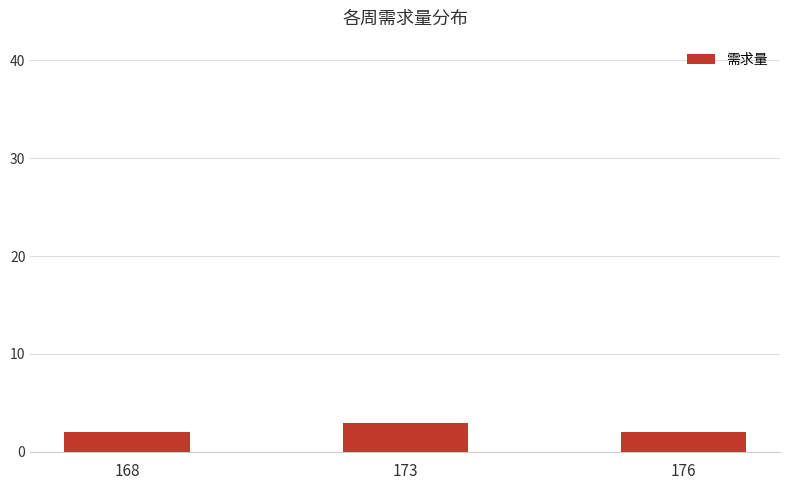

What is the value of the 1st bar from the left?

2